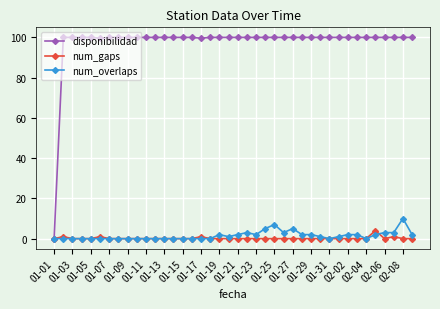

True or false: num_gaps and num_overlaps cross at least once.

True